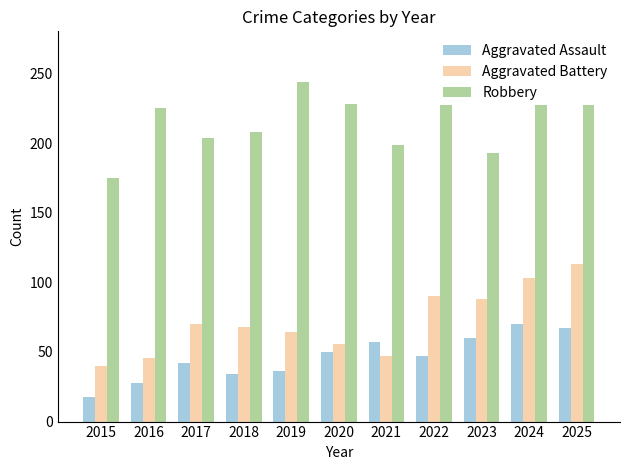

Where does the Aggravated Assault series first go above 47?

2020